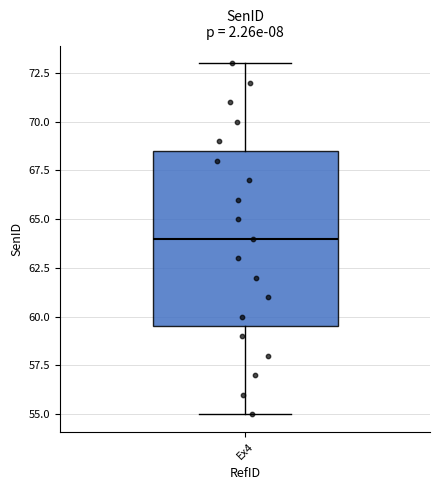

Where is the upper edge of the box for Ex4 on the y-axis? The values are not printed on the chart, so give them approximately, as read against the axis.

68.5